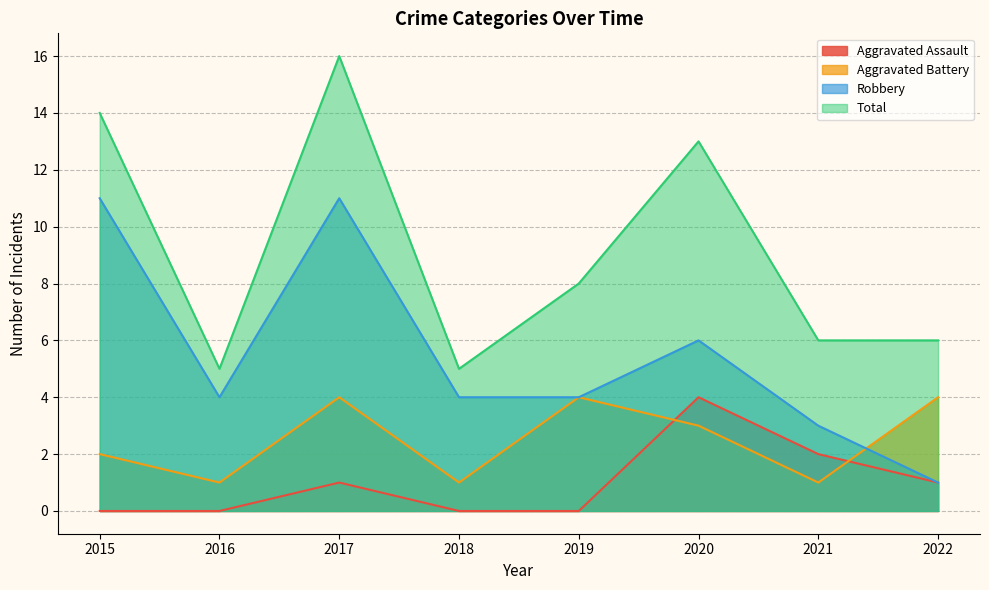

True or false: Total and Aggravated Assault intersect in this chart.

False